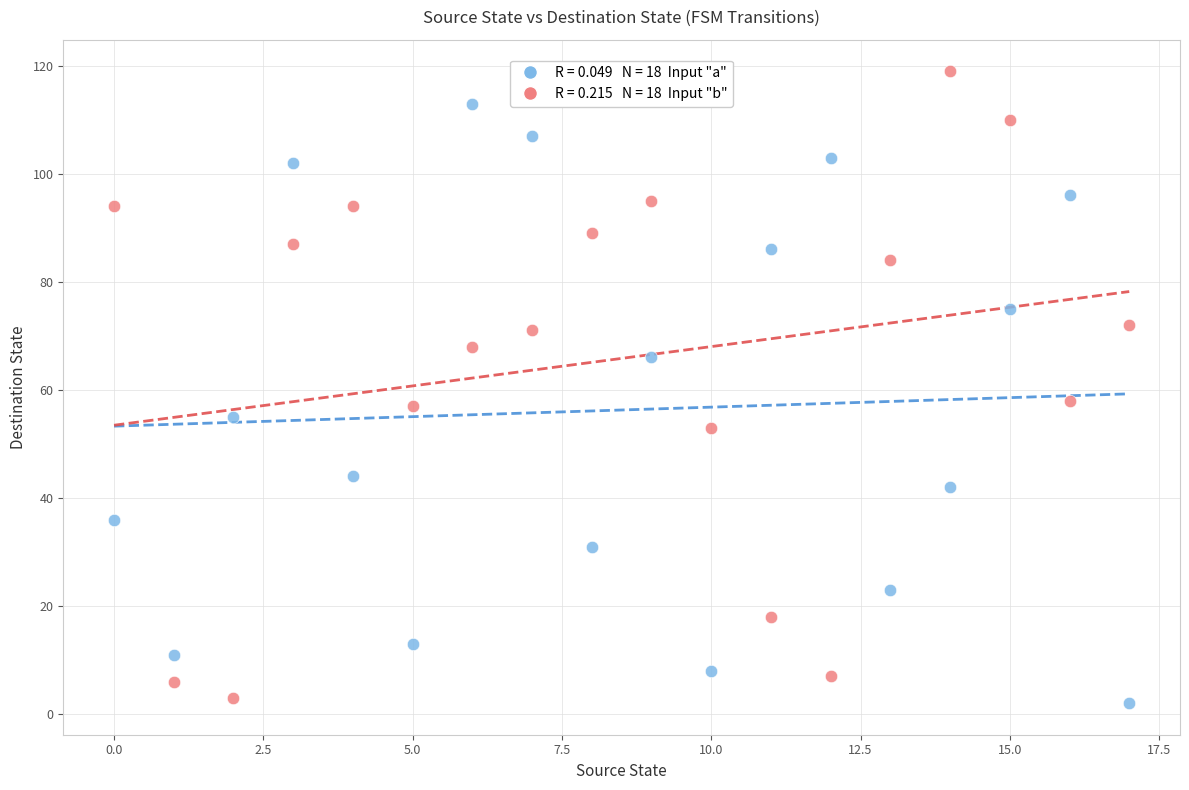

Across all data points, what is the range of Y values (max minus min)?

117